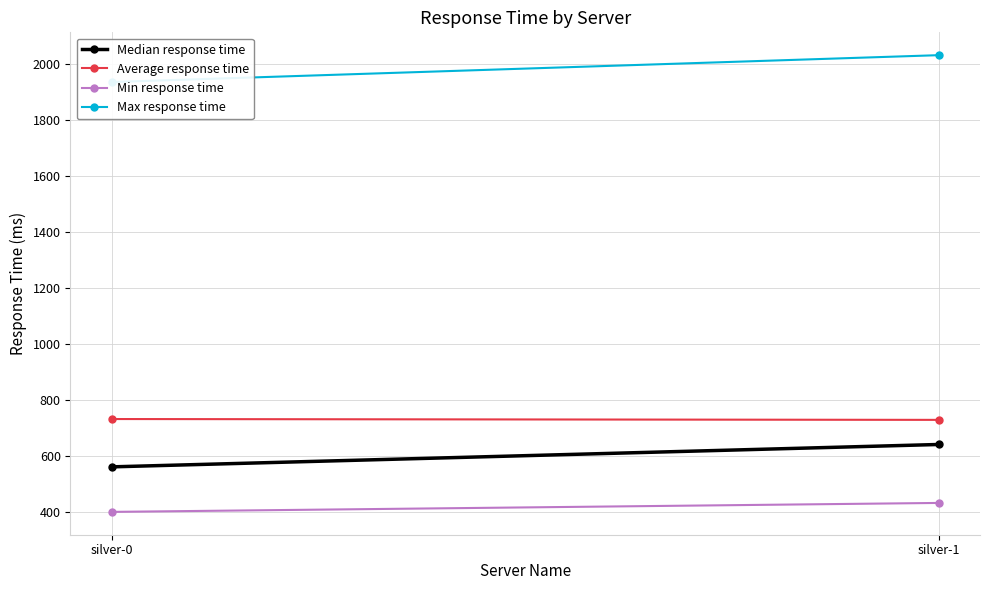

Which series has the widest spread of values?

Max response time